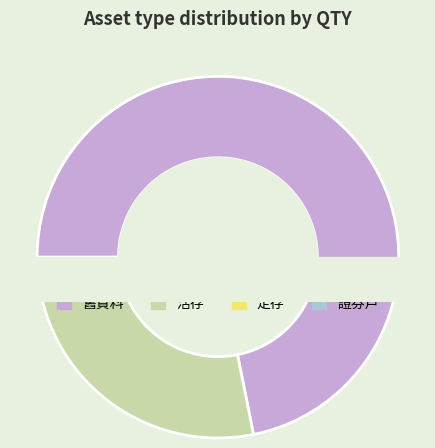

To the nearest percent, what is the average slice percentage?

20%